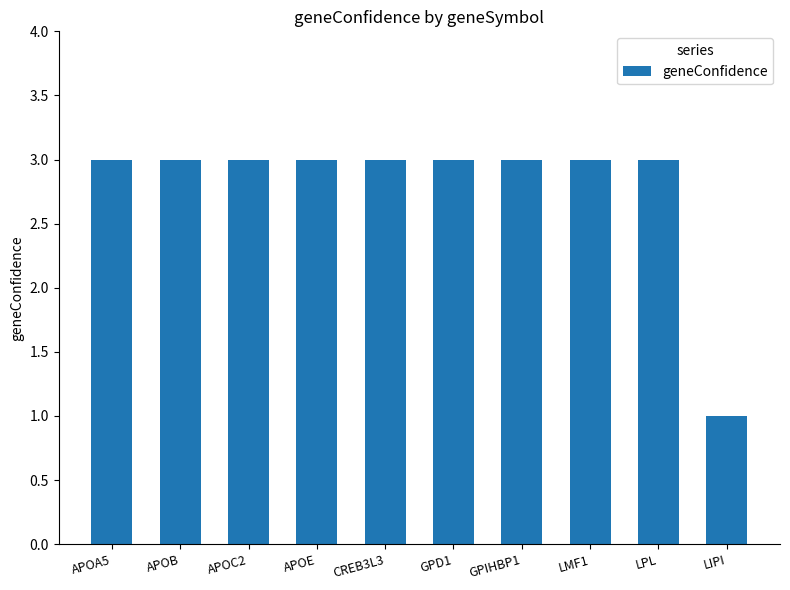

What is the minimum value shown in the chart?

1